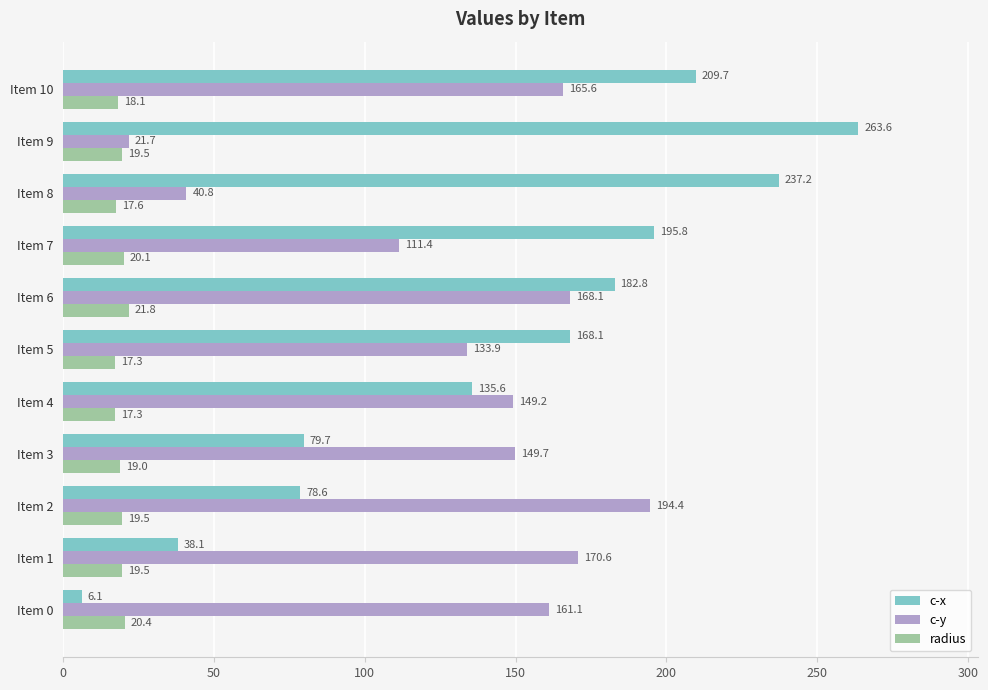

What is the difference between the maximum and minimum values in the c-x series?

257.5